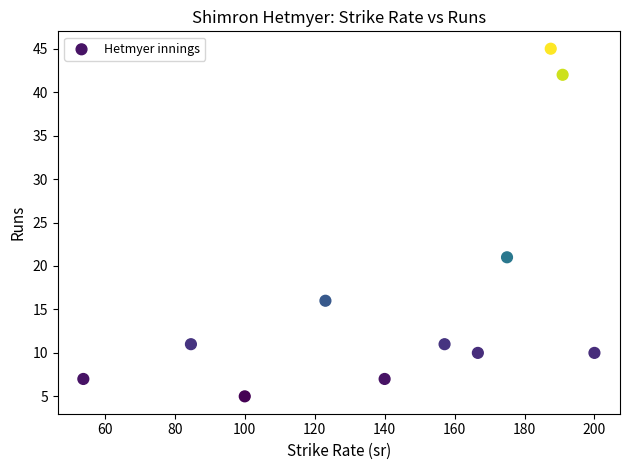

What is the average Y value?

17